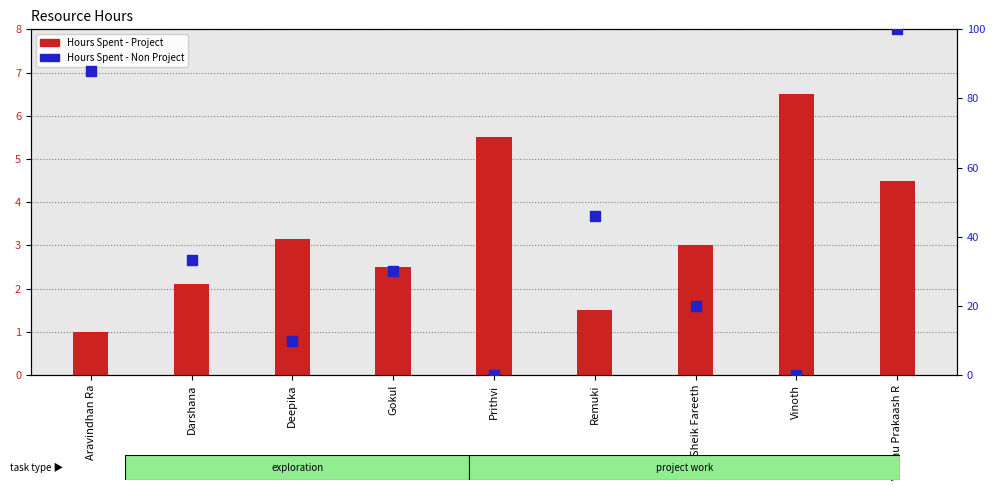

What are all the series names shown in the legend?

Hours Spent - Project, Hours Spent - Non Project